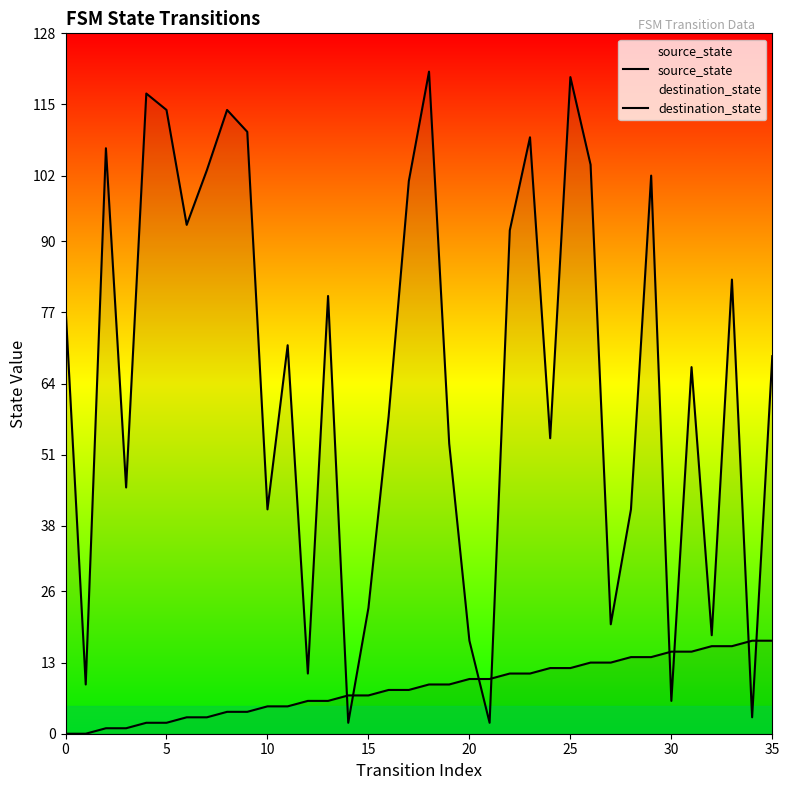

Reading right to left, transcribe all the data shown in this chart.

source_state: 17	17	16	16	15	15	14	14	13	13	12	12	11	11	10	10	9	9	8	8	7	7	6	6	5	5	4	4	3	3	2	2	1	1	0	0
destination_state: 69	3	83	18	67	6	102	41	20	104	120	54	109	92	2	17	53	121	101	58	23	2	80	11	71	41	110	114	103	93	114	117	45	107	9	78